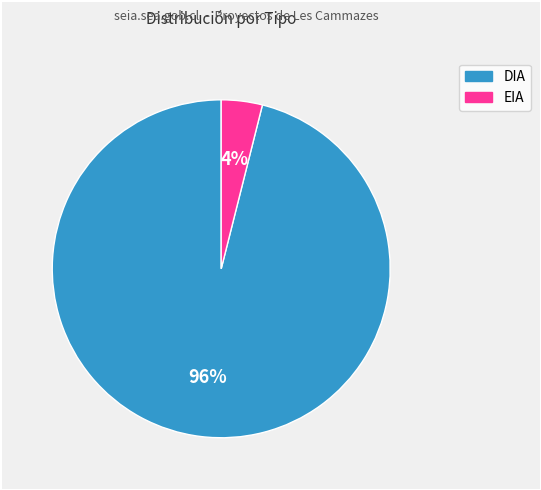

To the nearest percent, what percentage of the pie is EIA?

4%